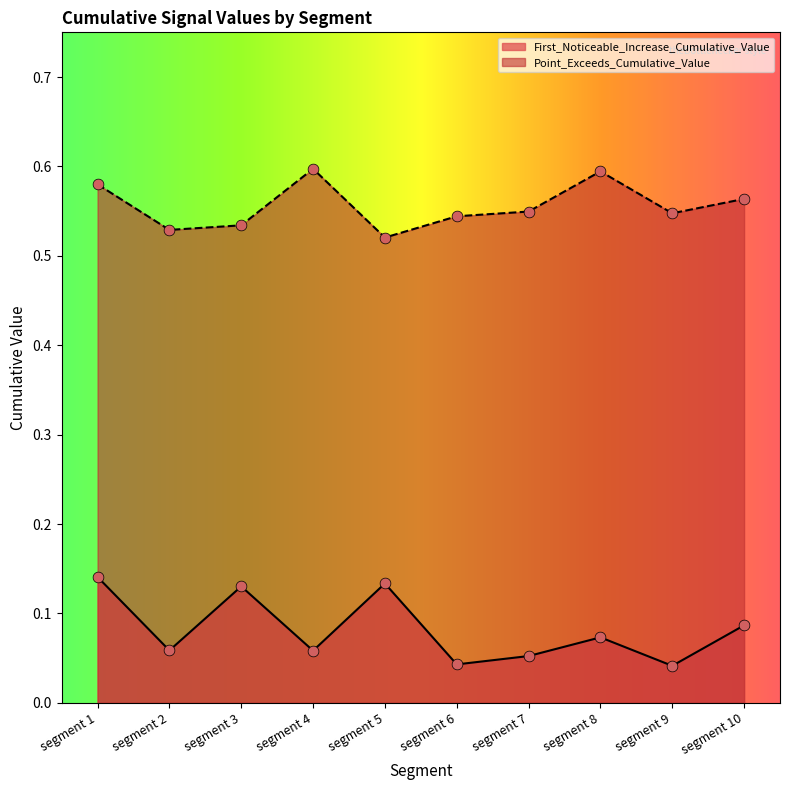

Which series has the widest spread of Y values?

First_Noticeable_Increase_Cumulative_Value